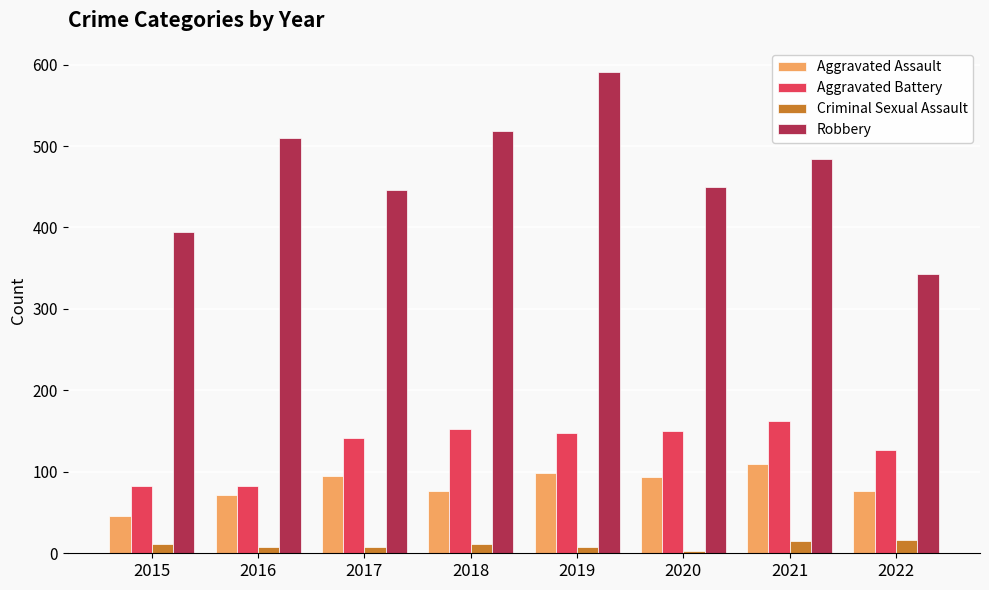

At how many categories does at least one series exceed 349?

7